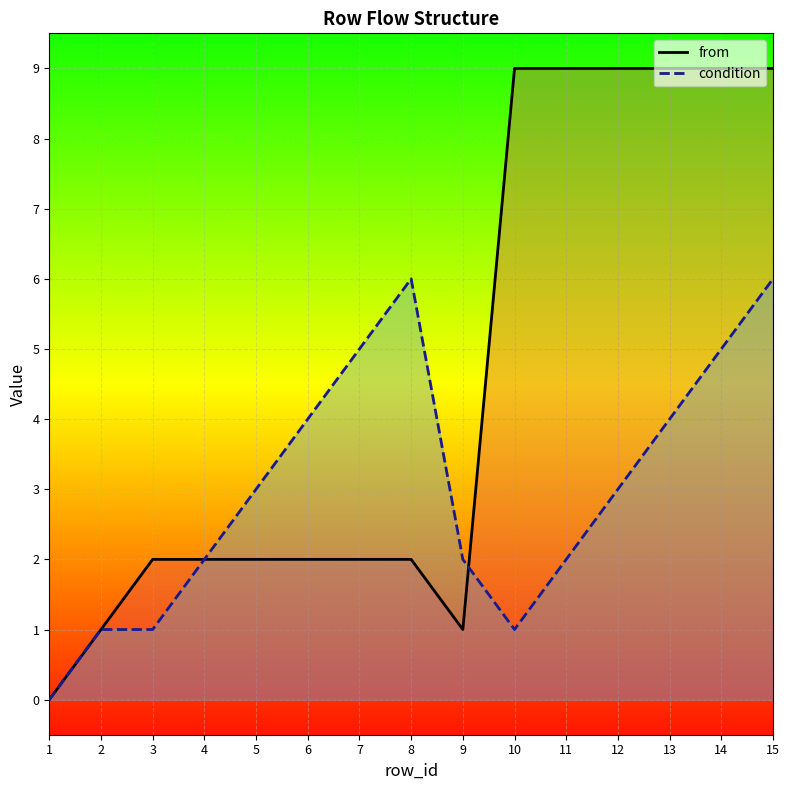

The value of from at 4 is 2. True or false?

True